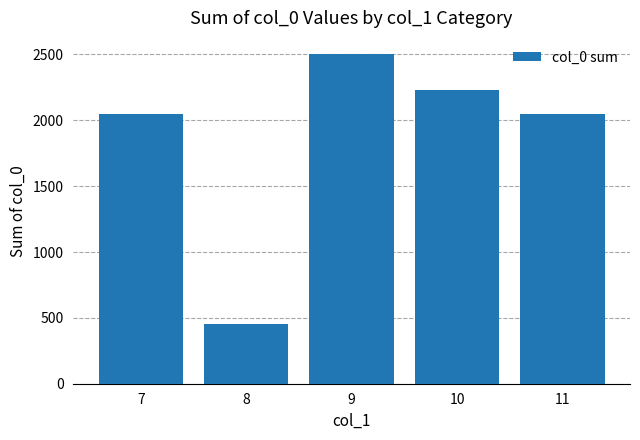

What is the change in value from 8 to 11?

+1590